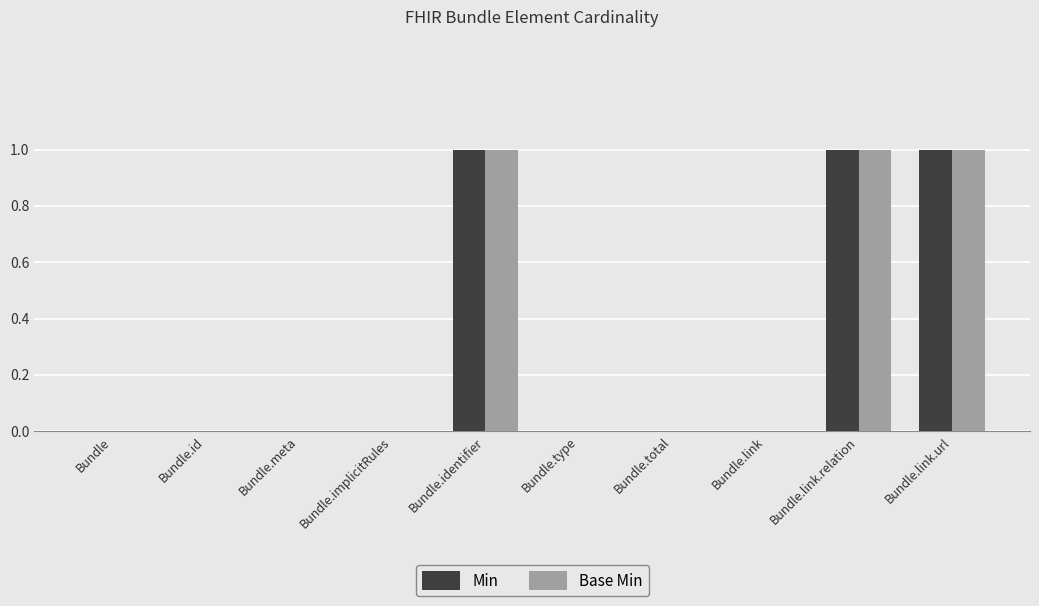

The value of Base Min at Bundle.implicitRules is 0. True or false?

True